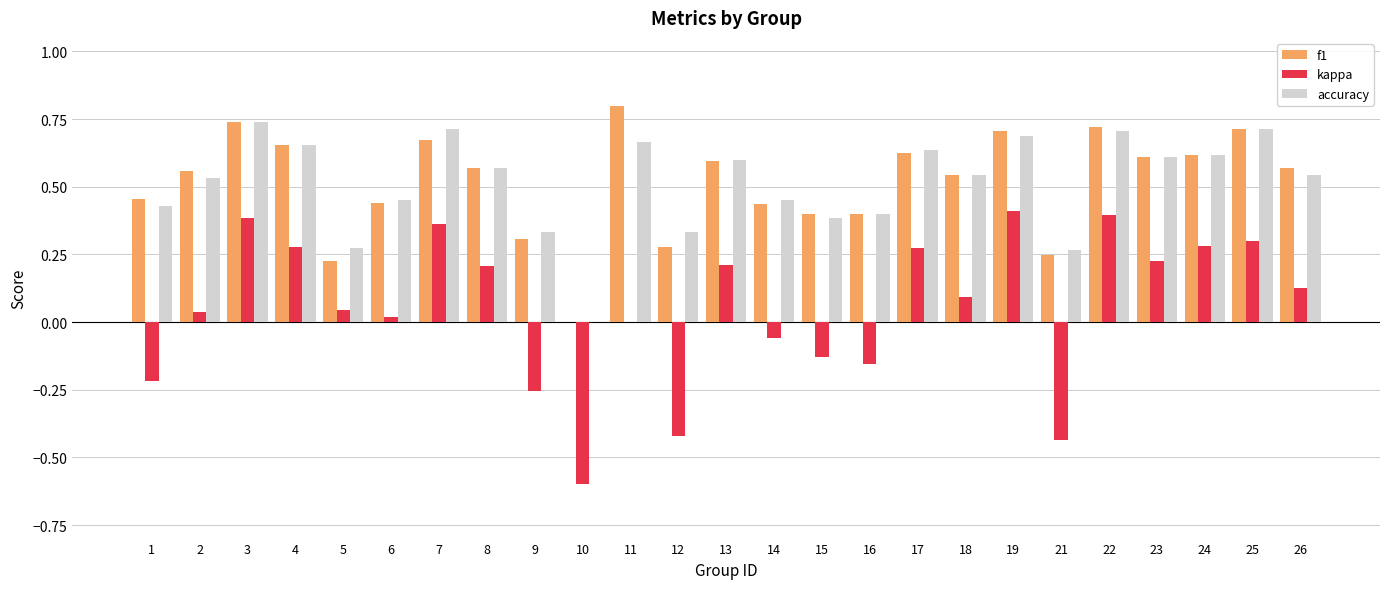

Is the value of accuracy at 14 greater than the value of f1 at 26?

No